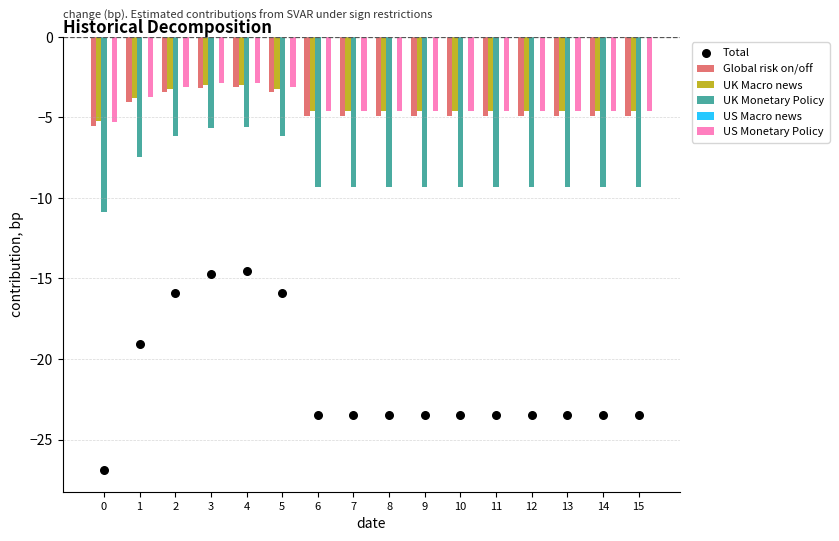

Is the value of Global risk on/off at 11 greater than the value of US Macro news at 4?

No